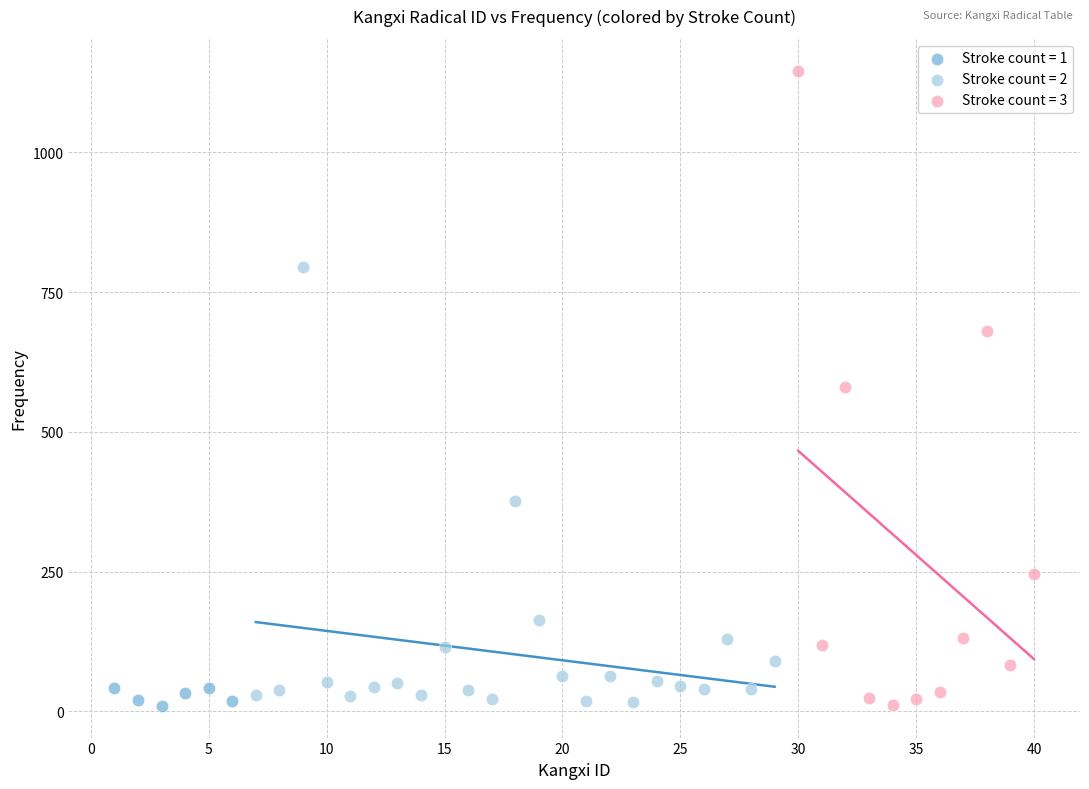

Which series reaches the maximum Y coordinate?

Stroke count = 3